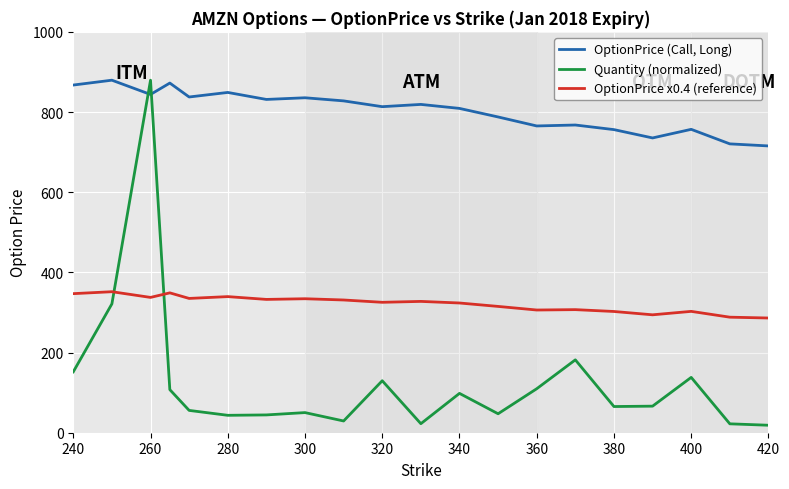

What is the highest value of the Quantity (normalized) series?

879.4